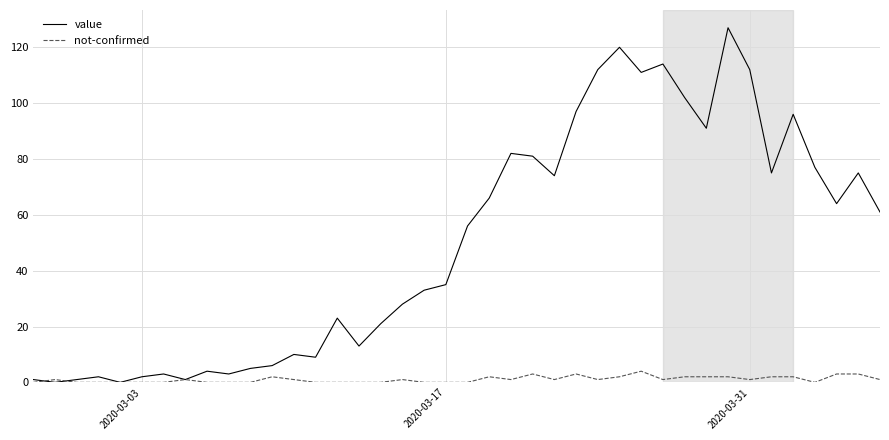

Reading right to left, transcribe all the data shown in this chart.

value: 61	75	64	77	96	75	112	127	91	102	114	111	120	112	97	74	81	82	66	56	35	33	28	21	13	23	9	10	6	5	3	4	1	3	2	0	2	1	0	1
not-confirmed: 1	3	3	0	2	2	1	2	2	2	1	4	2	1	3	1	3	1	2	0	0	0	1	0	0	0	0	1	2	0	0	0	1	0	0	0	0	0	1	0